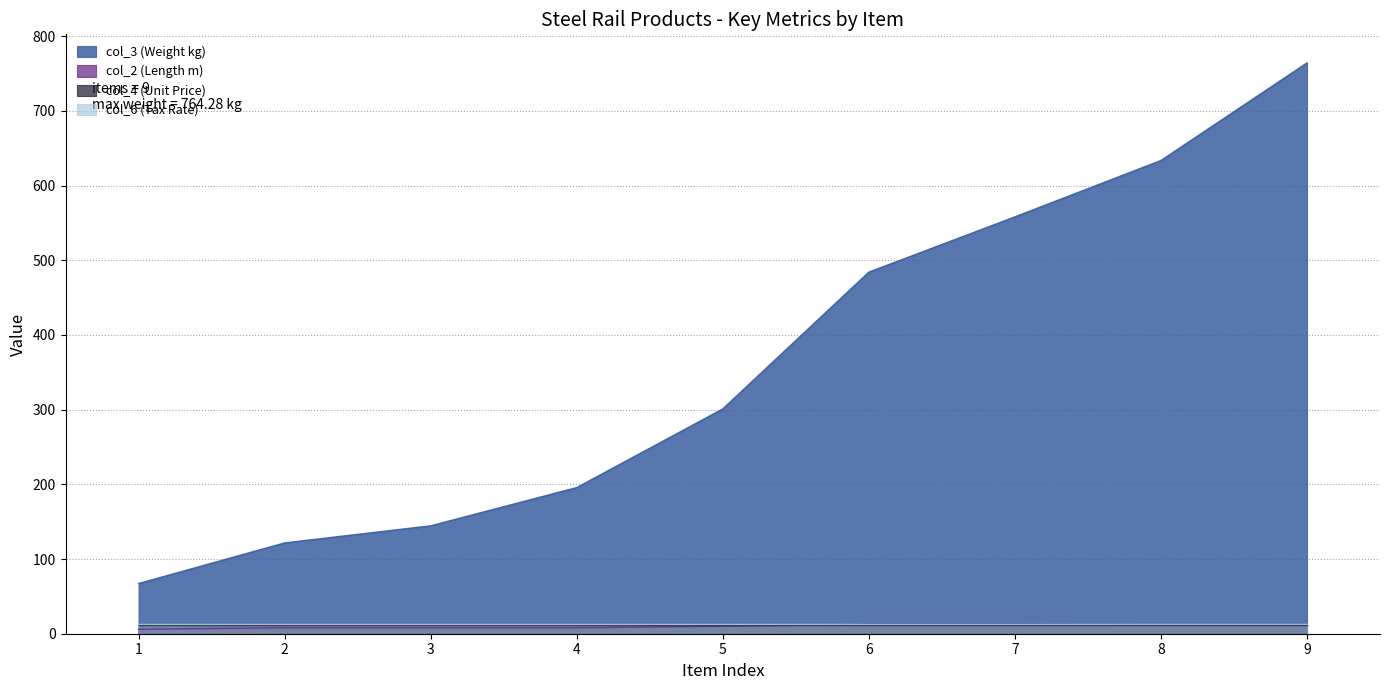

Is the value of col_3 (Weight kg) at 7 greater than the value of col_2 (Length m) at 8?

Yes